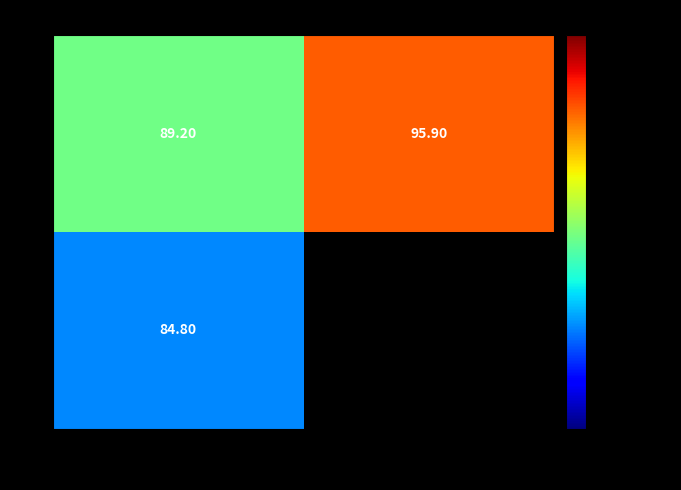

Is the value of 1 at 100 greater than the value of 2 at 90?

Yes